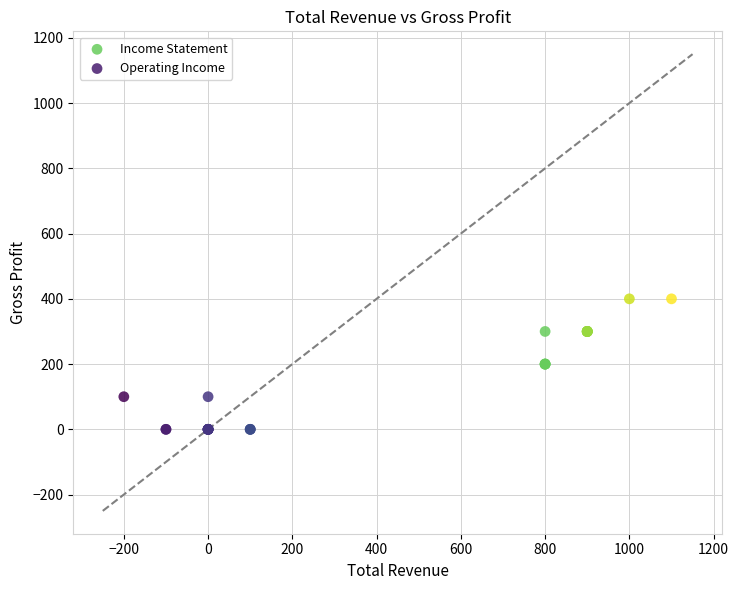

Which series contains the highest Y value?

Income Statement